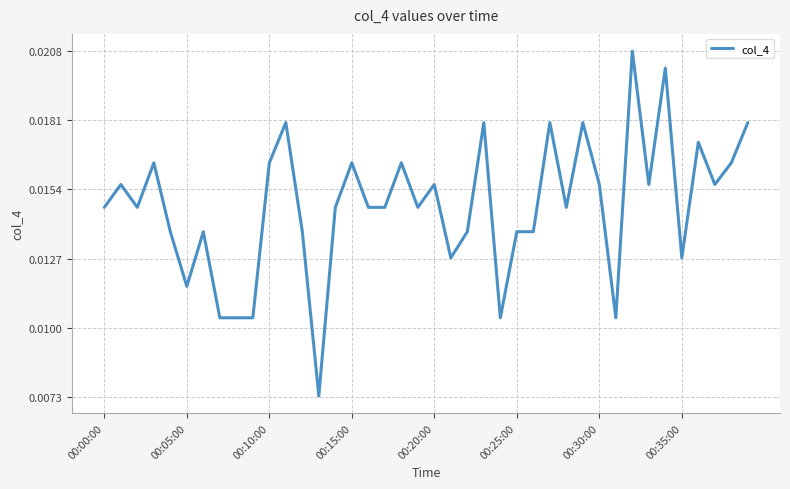

How many lines are shown in the chart?

1